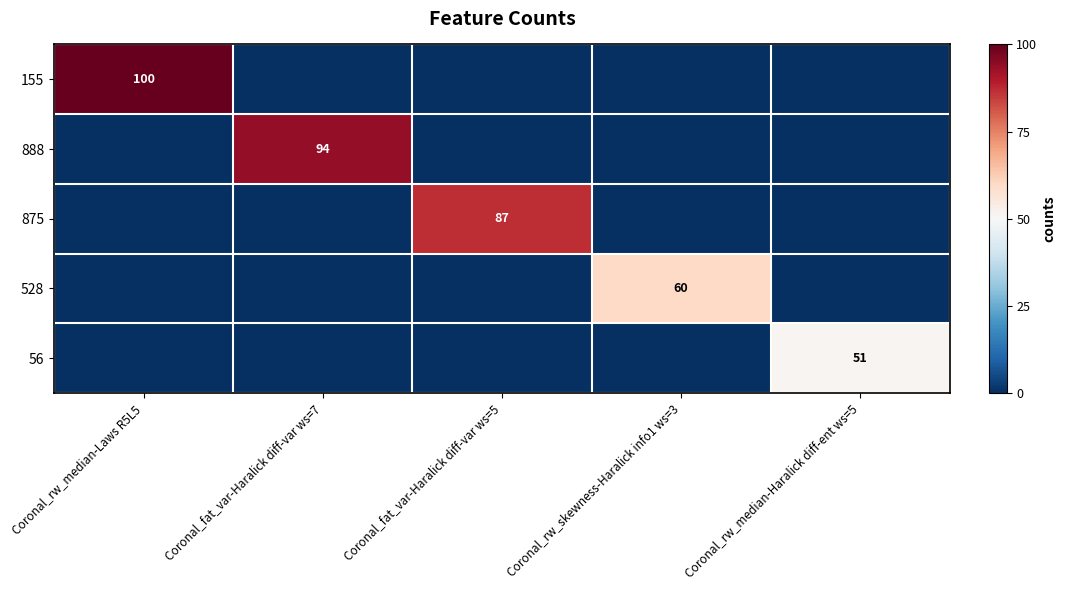

The value of 528 at Coronal_rw_skewness-Haralick info1 ws=3 is 12. True or false?

False